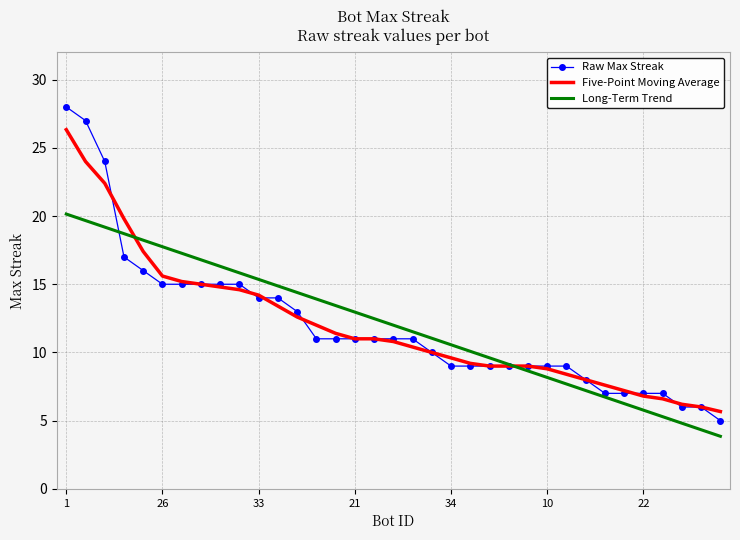

Which series has the widest spread of values?

Raw Max Streak